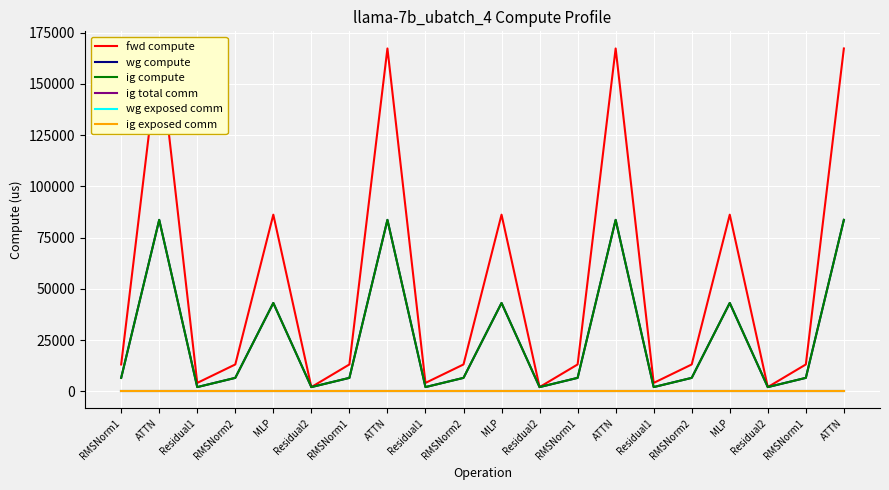

List the series in order of their peak value, lowest first.

ig total comm, wg exposed comm, ig exposed comm, wg compute, ig compute, fwd compute